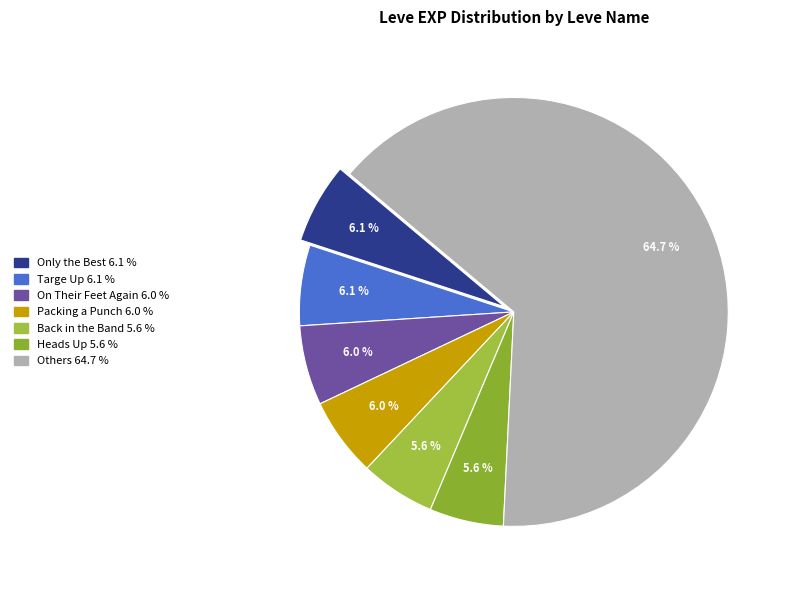

How many slices are in this pie chart?

7